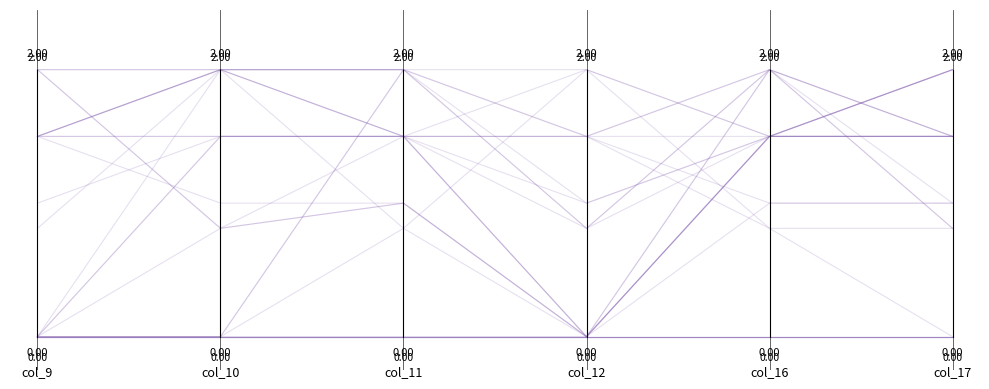

Does the chart display data point markers on the line(s)?

No